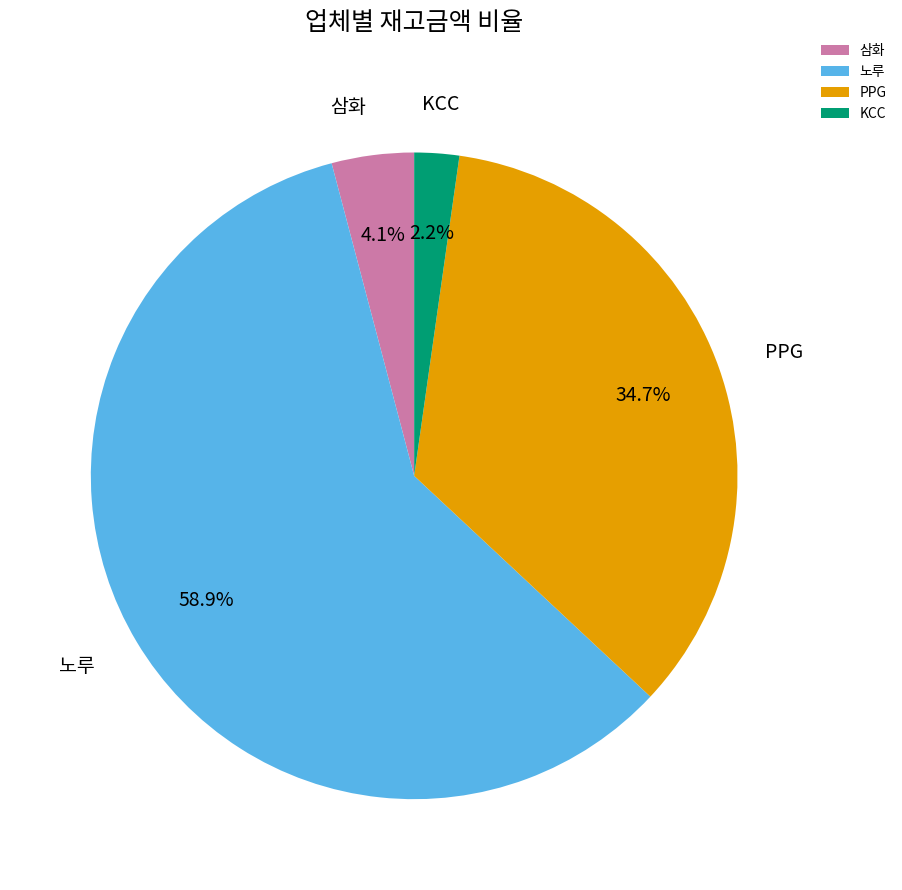

Combined, do KCC and PPG account for over 50%?

No